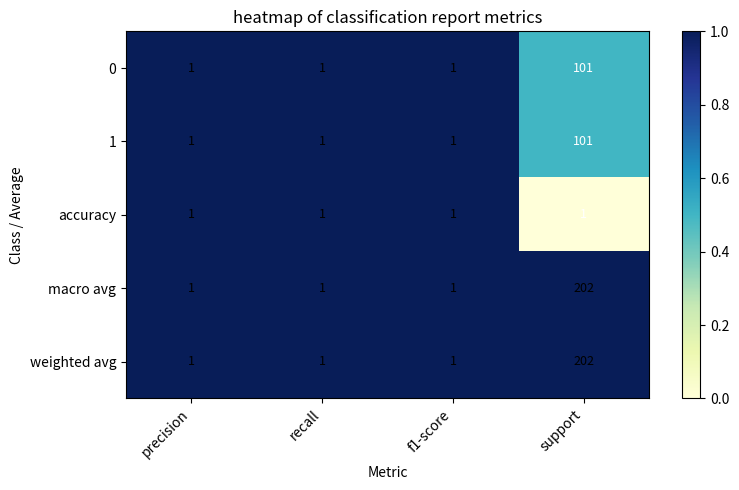

What is the total value across all series at recall?

5